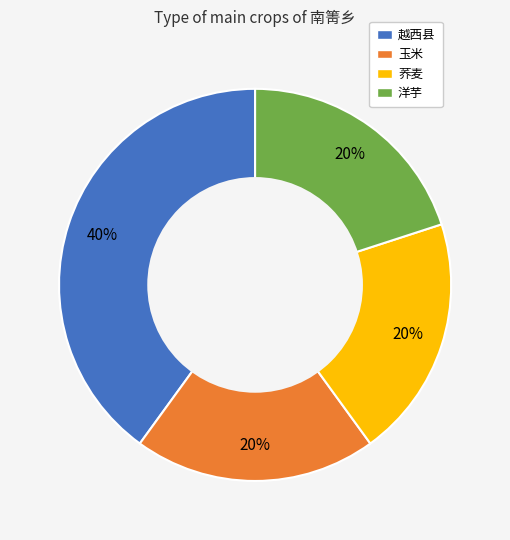

To the nearest percent, what is the combined percentage of 荞麦 and 洋芋?

40%